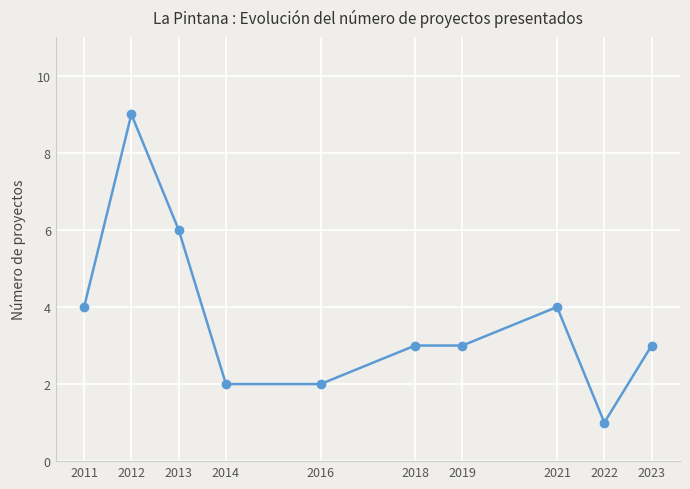

Between 2019 and 2021, which is larger?

2021